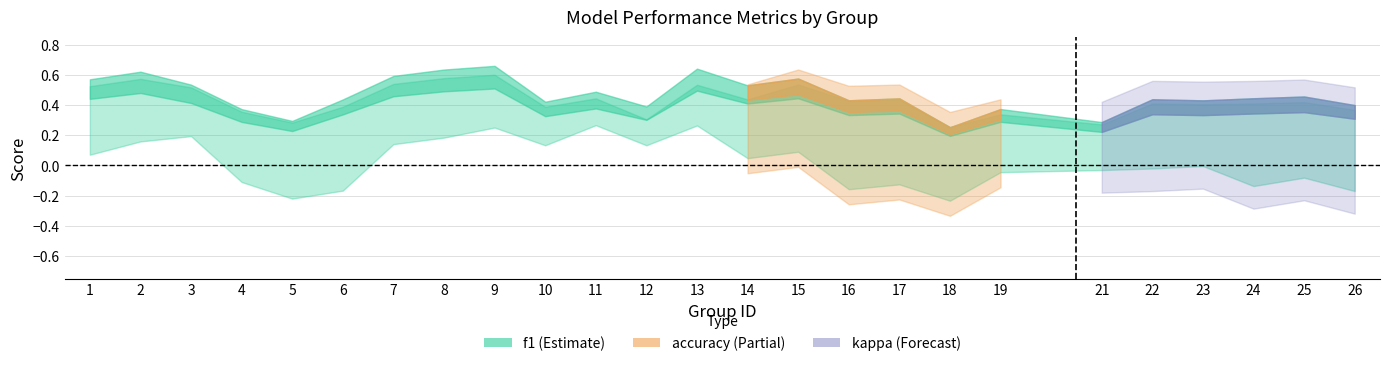

What is the average value of the accuracy series?

0.4